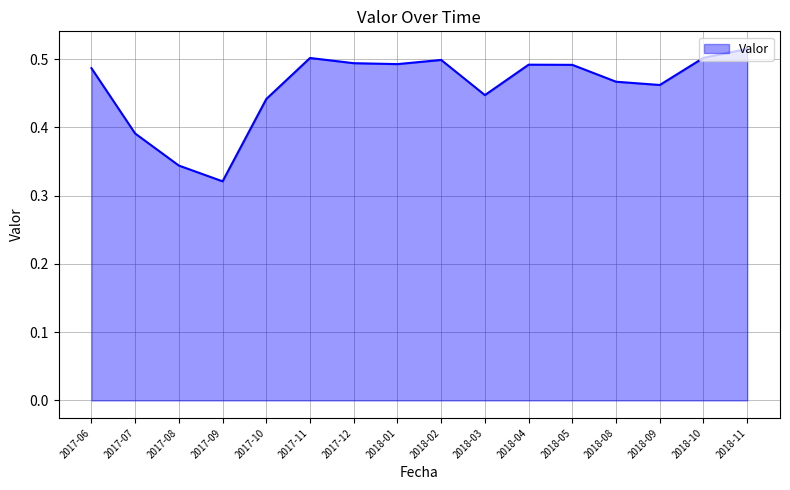

What position from the left is 2018-10?

15